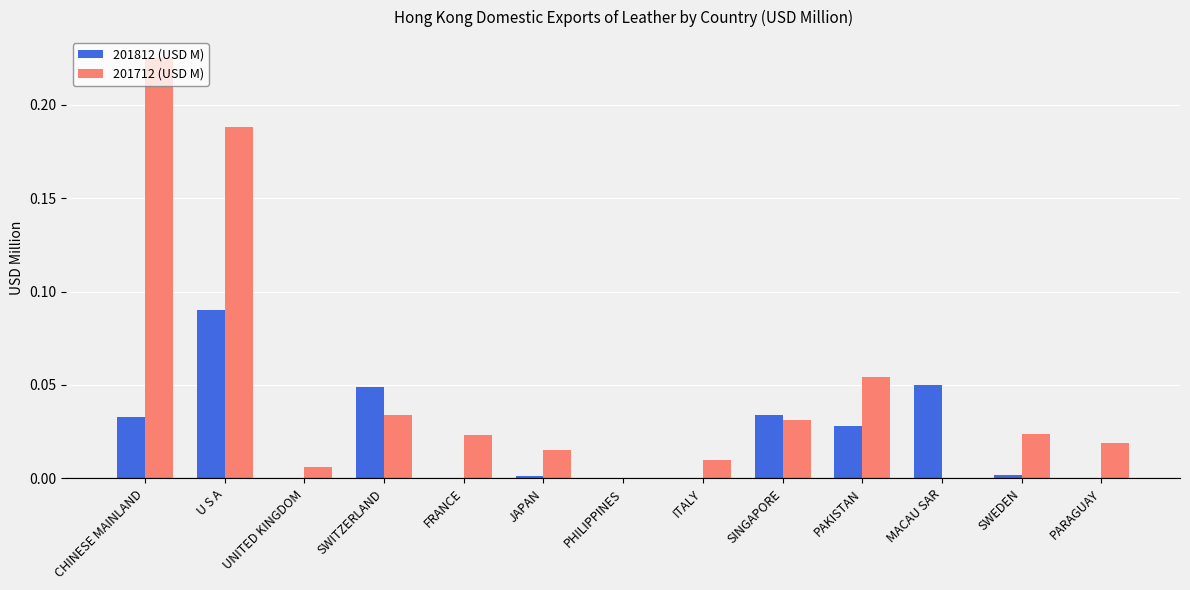

Is the value of 201712 (USD M) at PAKISTAN greater than the value of 201812 (USD M) at PHILIPPINES?

Yes